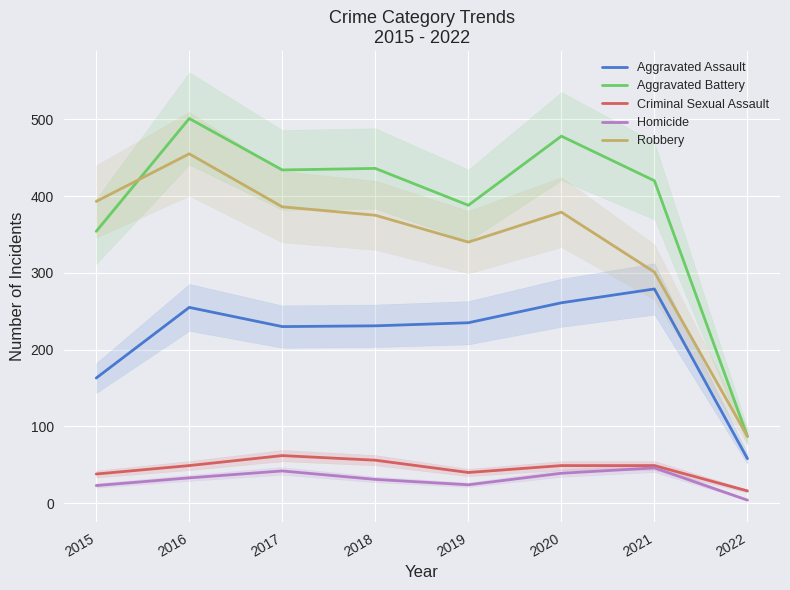

How many interior local peaks does the Aggravated Assault series have?

2